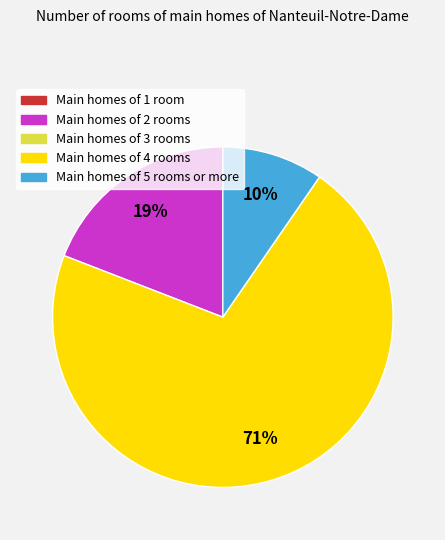

How many slices are in this pie chart?

3